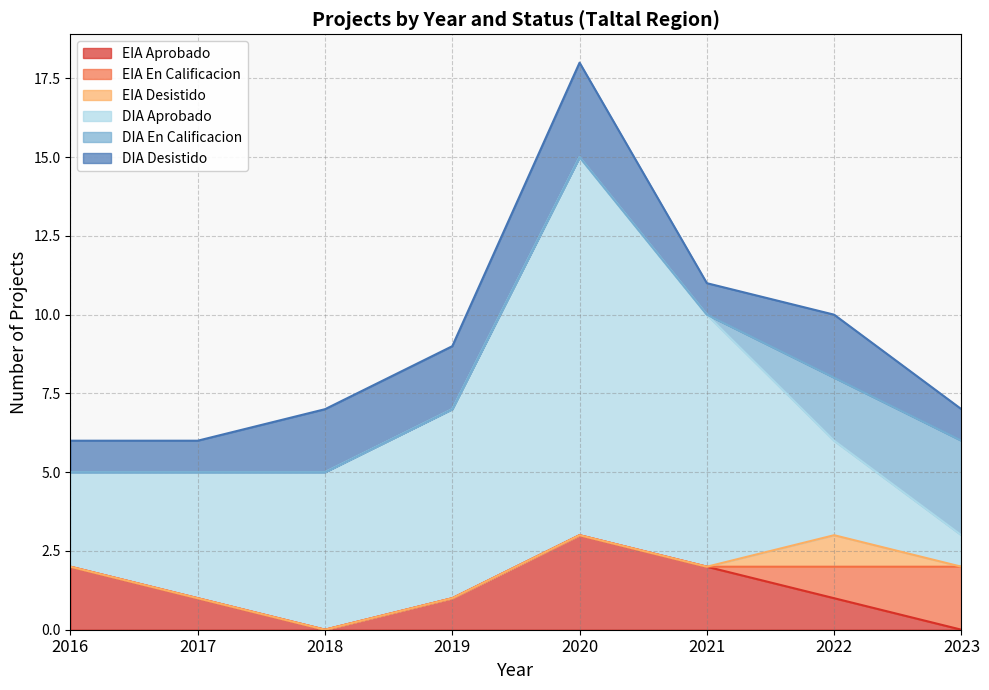

Where is DIA En Calificacion nearest to the value 1?

2016